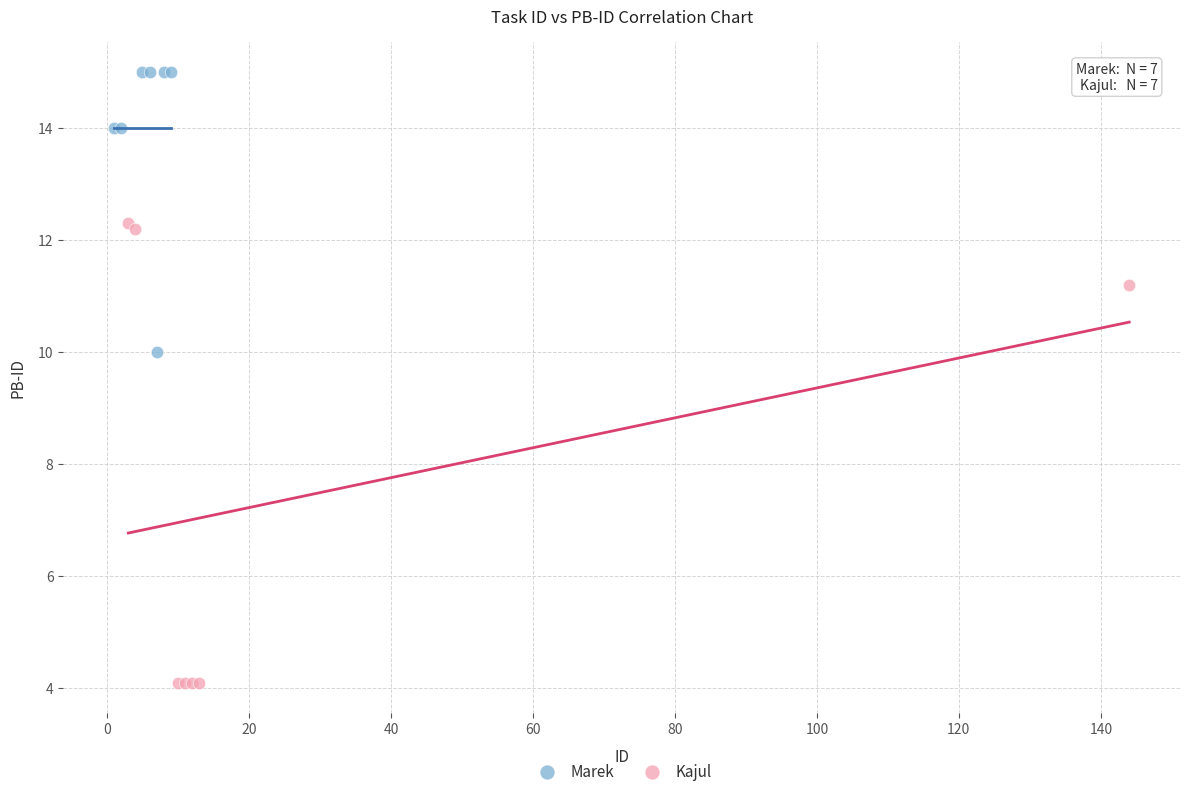

Which series reaches the minimum Y coordinate?

Kajul